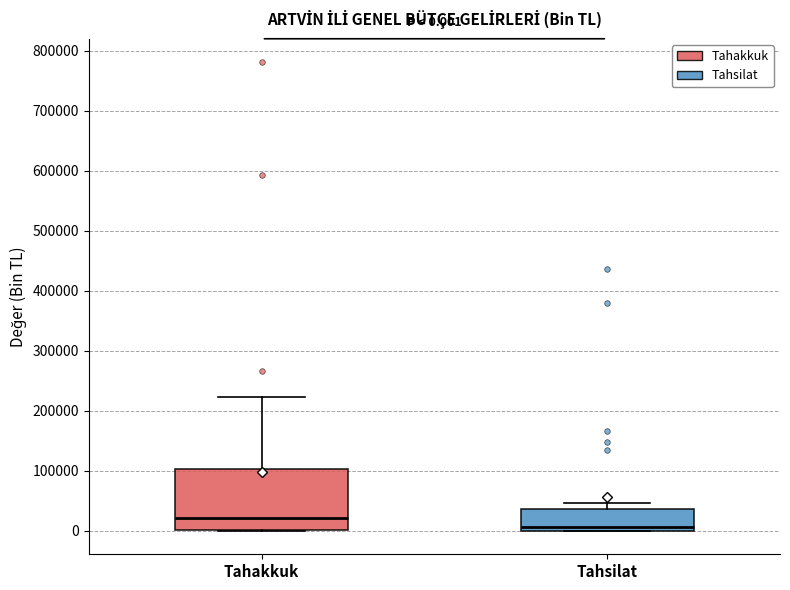

Which box has the lowest median line?

Tahsilat